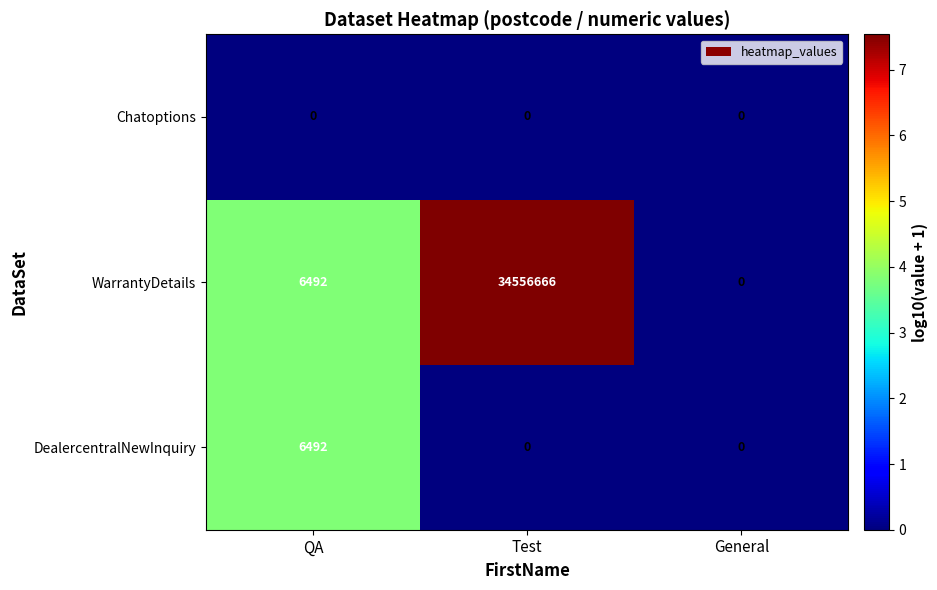

Is it true that WarrantyDetails equals 60572147 at Test?

False